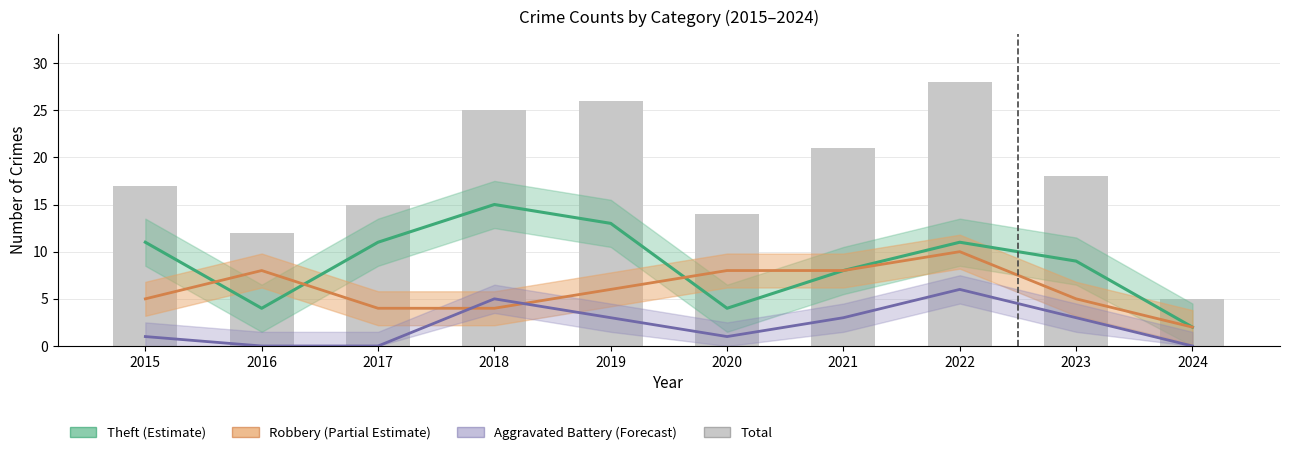

Reading left to right, what are all the values shown in this chart?

Theft (Estimate): 11	4	11	15	13	4	8	11	9	2
Robbery (Partial Estimate): 5	8	4	4	6	8	8	10	5	2
Aggravated Battery (Forecast): 1	0	0	5	3	1	3	6	3	0
Total: 17	12	15	25	26	14	21	28	18	5